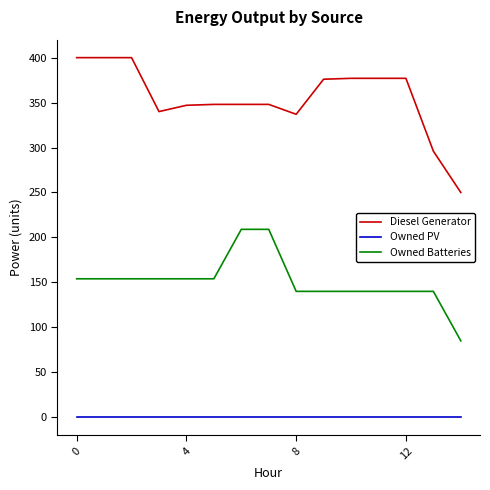

What are all the series names shown in the legend?

Diesel Generator, Owned PV, Owned Batteries